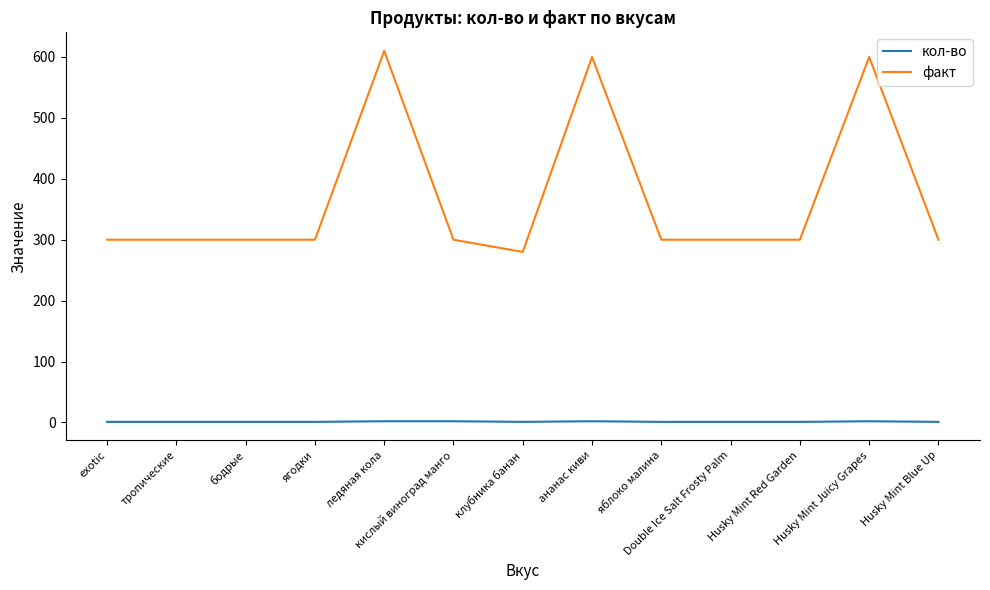

Between бодрые and Husky Mint Juicy Grapes, which series saw the biggest shift?

факт